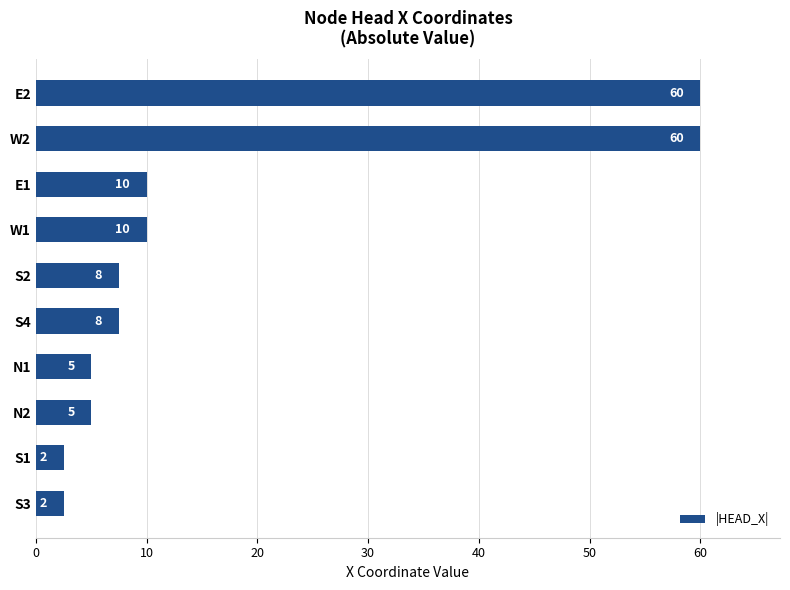

Which has a higher value, S3 or E2?

E2